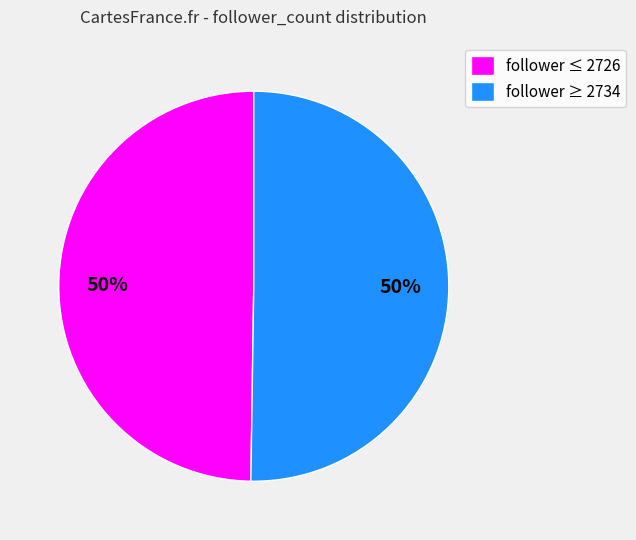

Approximately how many times larger is the value at follower ≥ 2734 compared to follower ≤ 2726?

1.0